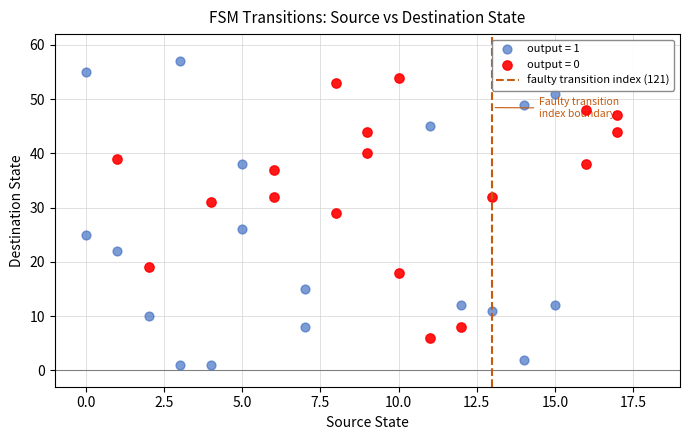

Which series has the widest spread of Y values?

output = 1